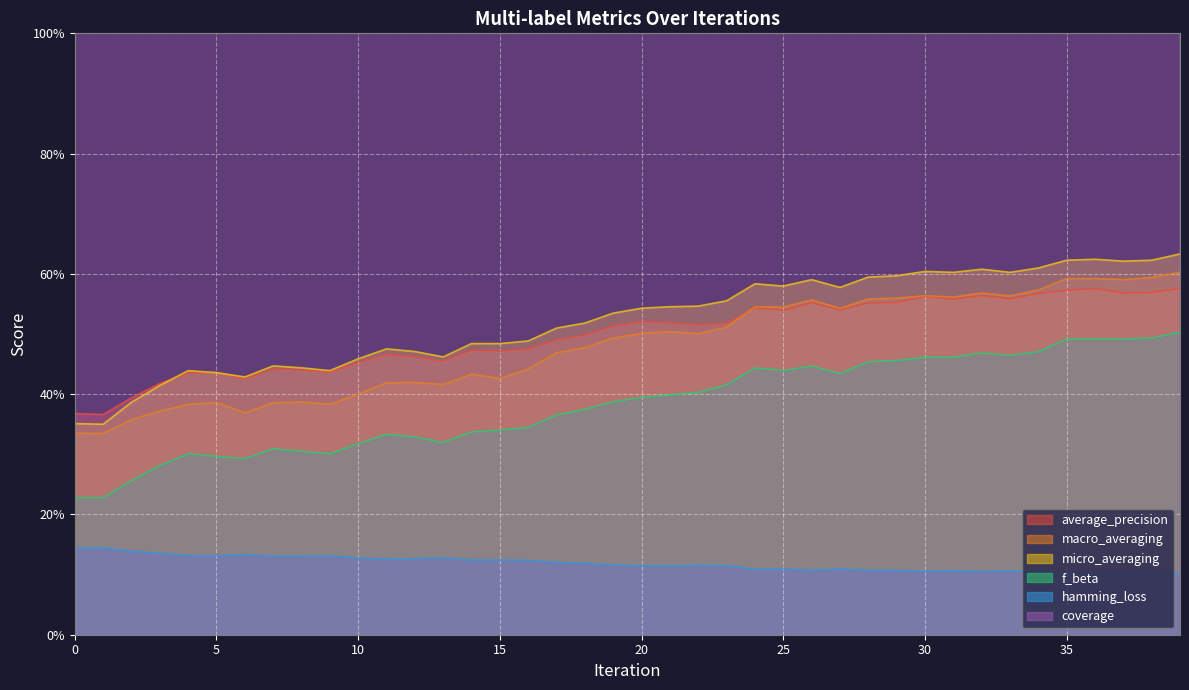

How many distinct data groups are displayed?

6